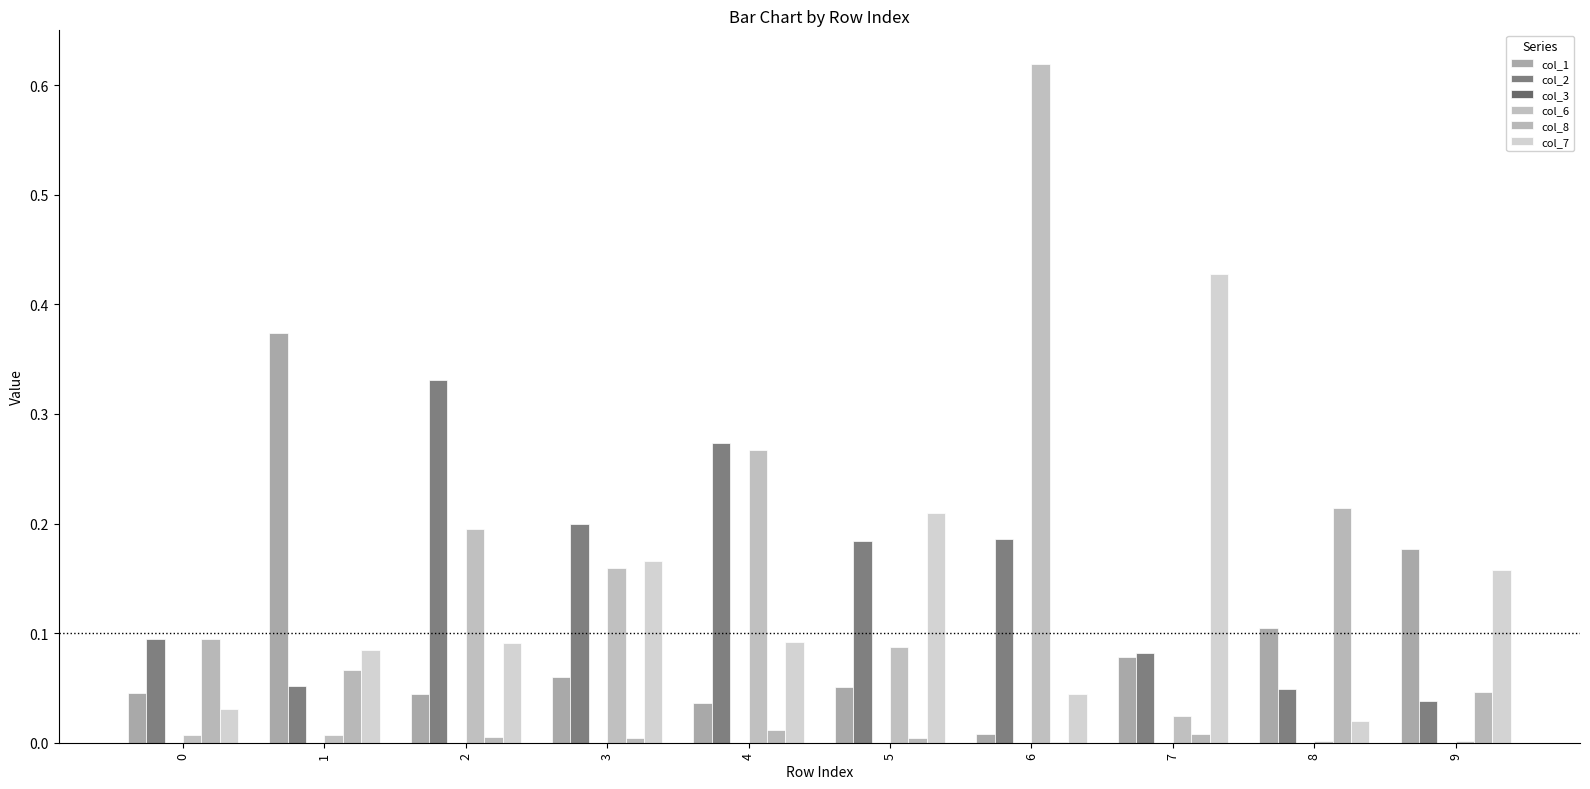

Is it true that col_7 equals 0.1 at 4?

False